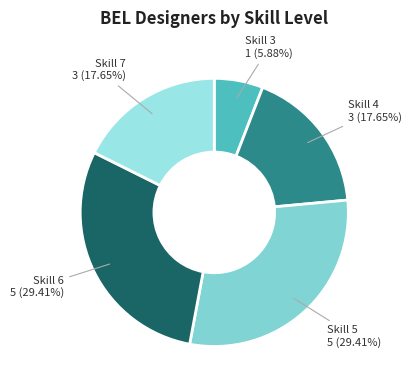

To the nearest percent, what is the difference between the largest and smallest slice percentages?

24%